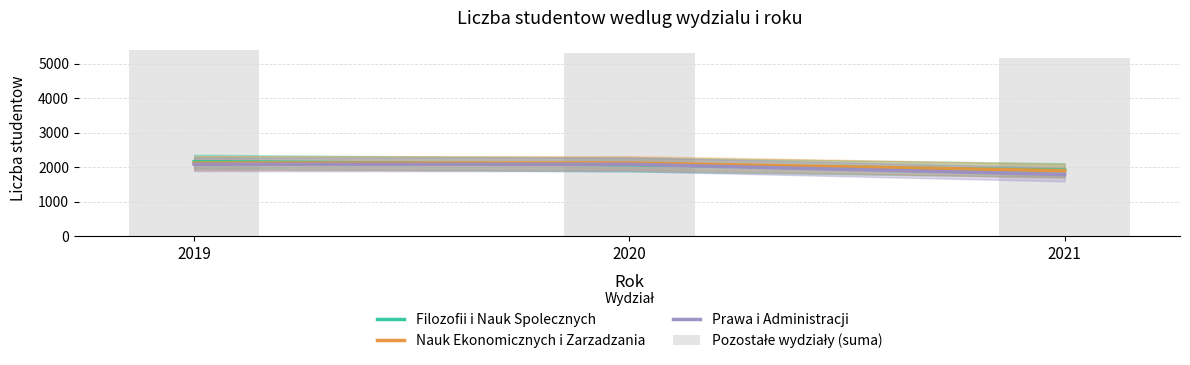

List the series in order of their peak value, lowest first.

Prawa i Administracji, Nauk Ekonomicznych i Zarzadzania, Filozofii i Nauk Spolecznych, Pozostałe wydziały (suma)